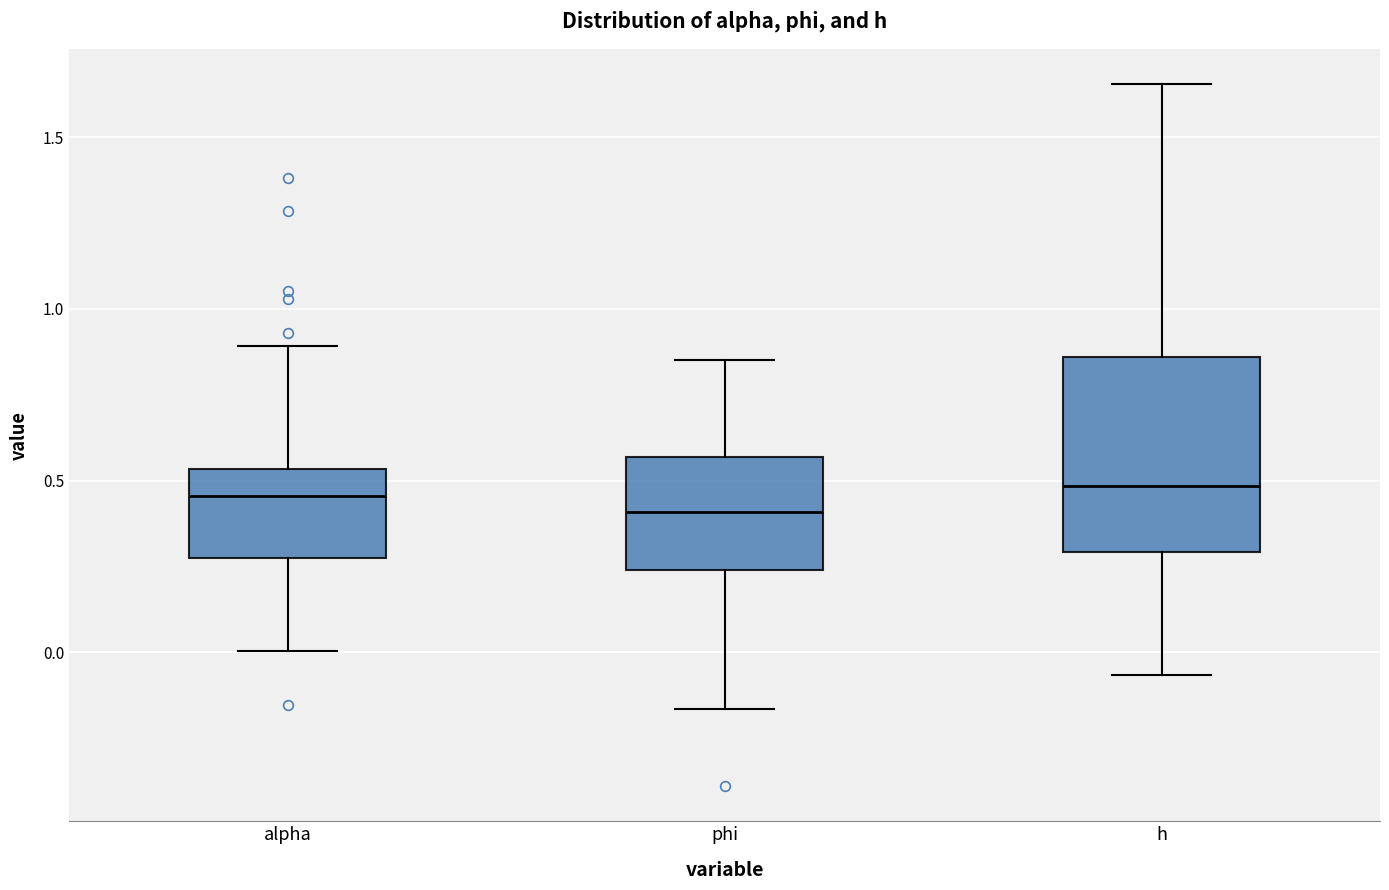

Reading left to right, transcribe this box plot: for each box, give where its median line is, the range the box spans, and where its two whiskers end, as read against the y-axis. The values are not printed on the chart, so give them approximately, as read against the axis.

alpha: median 0.45, box 0.25 to 0.55, whiskers 0.00 to 0.90
phi: median 0.40, box 0.25 to 0.55, whiskers -0.15 to 0.85
h: median 0.50, box 0.30 to 0.85, whiskers -0.05 to 1.65